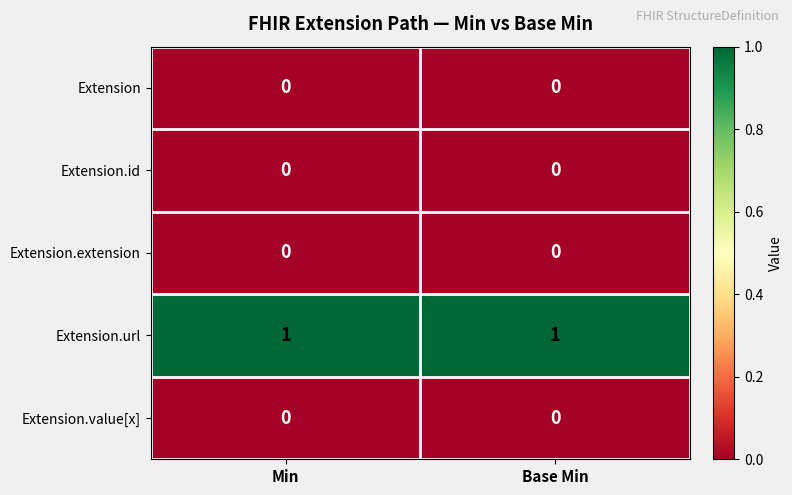

True or false: Extension.url has a value of 2 at Base Min.

False